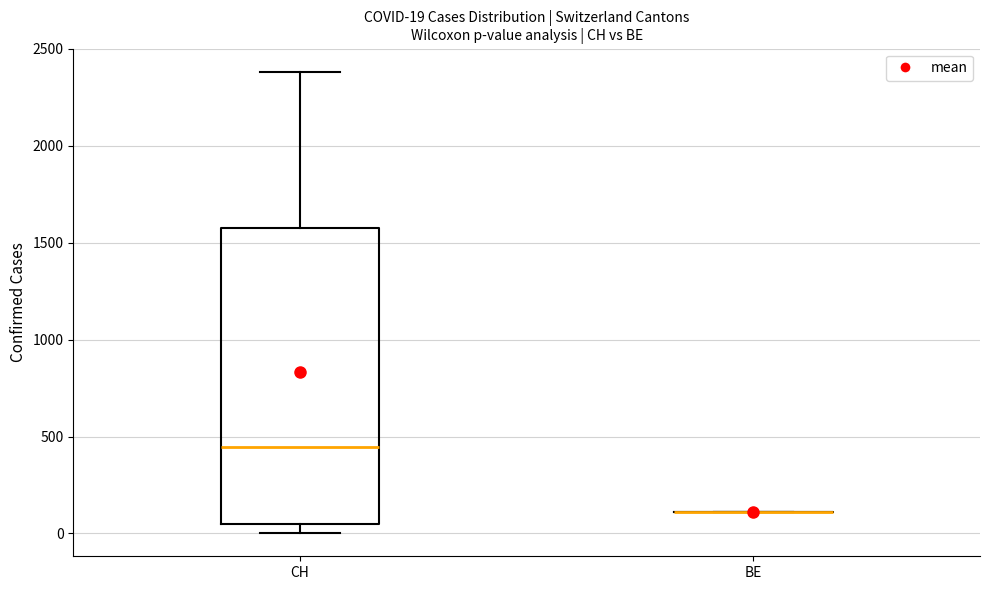

Which box is the tallest, from its lower edge to its upper edge?

CH